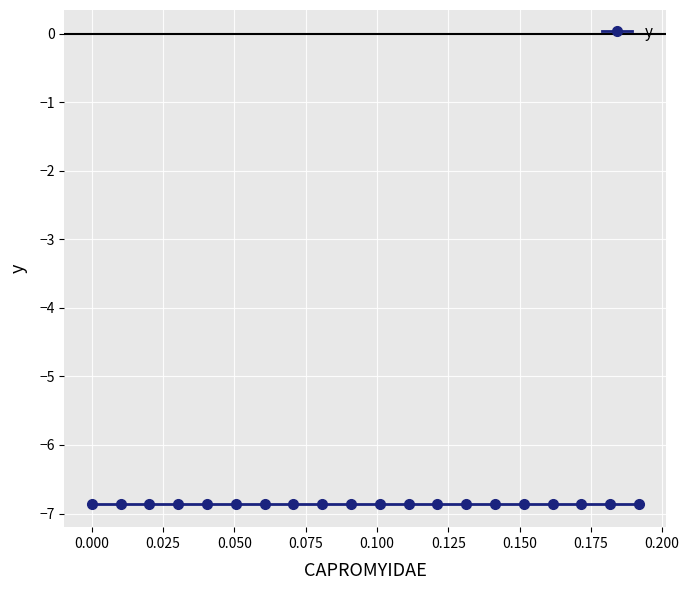

At which category is the sum across all series the highest?

19